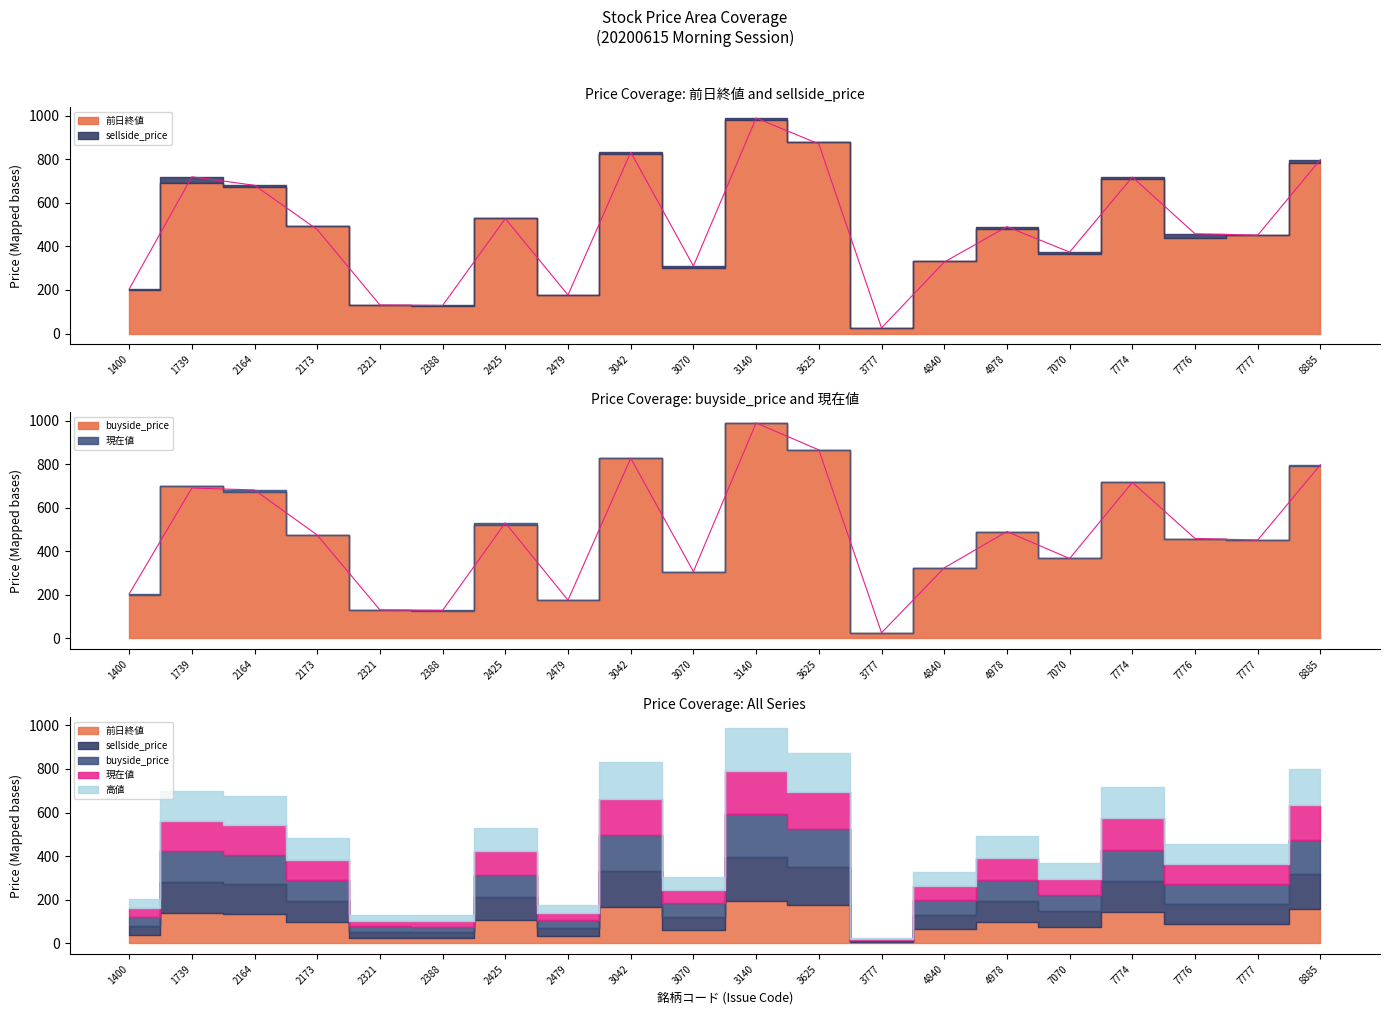

What is the difference between the highest and lowest values at 2173?

22